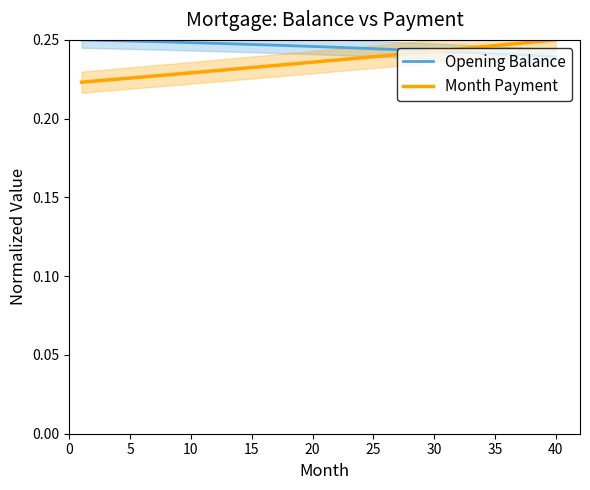

How many intersections are there between Opening Balance and Month Payment?

1